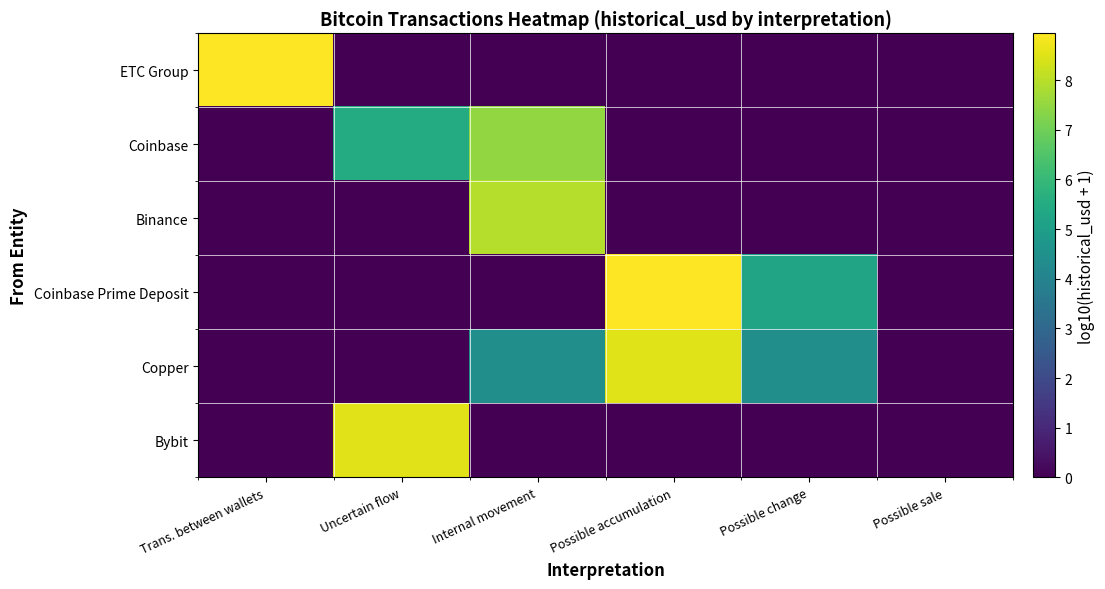

At Internal movement, list the series in order from largest to smallest.

Binance, Coinbase, Copper, ETC Group, Coinbase Prime Deposit, Bybit